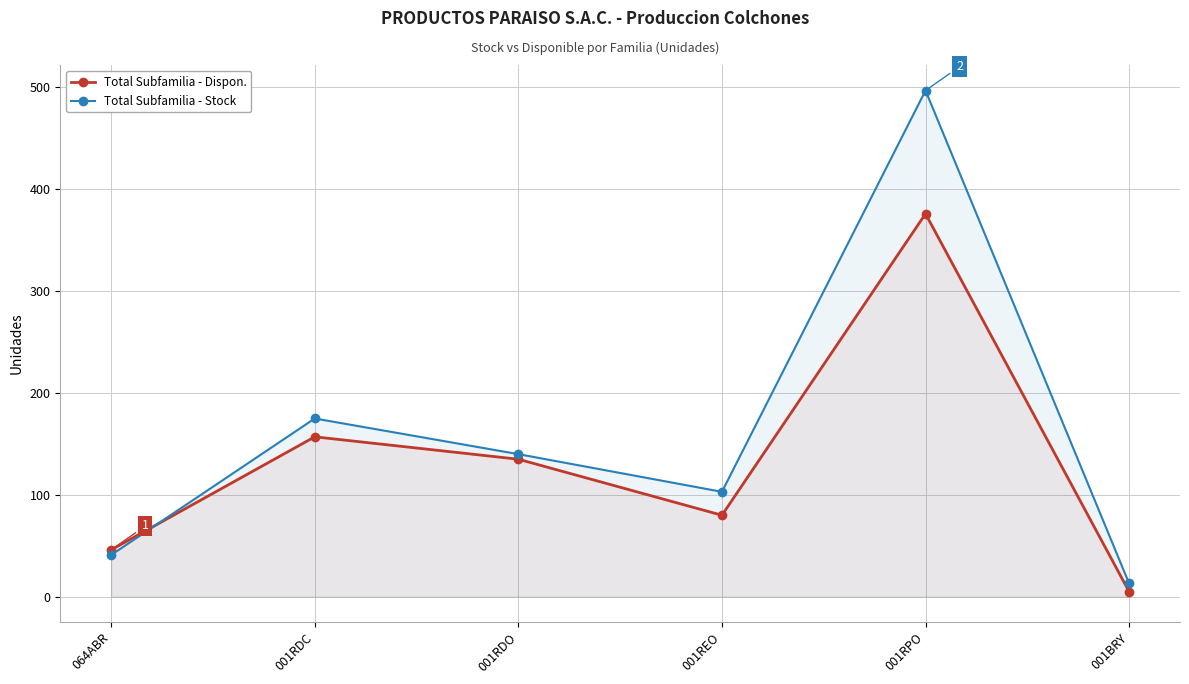

What are all the series names shown in the legend?

Total Subfamilia - Dispon., Total Subfamilia - Stock